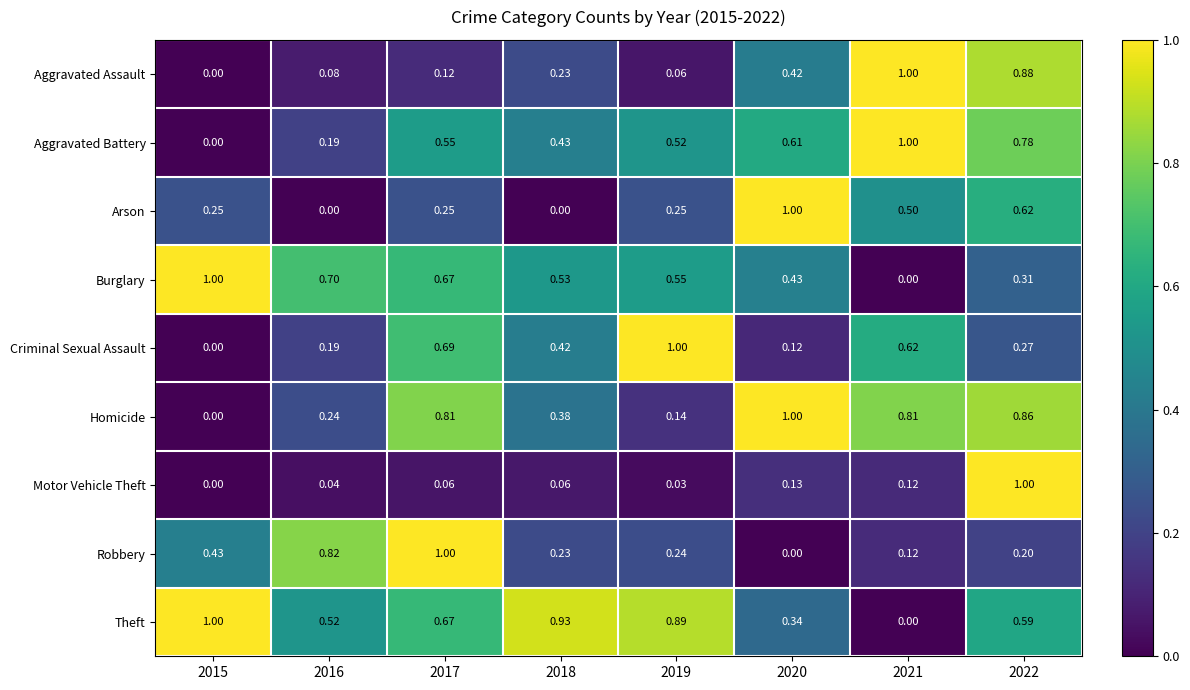

Between 2020 and 2022, which series saw the biggest shift?

Motor Vehicle Theft